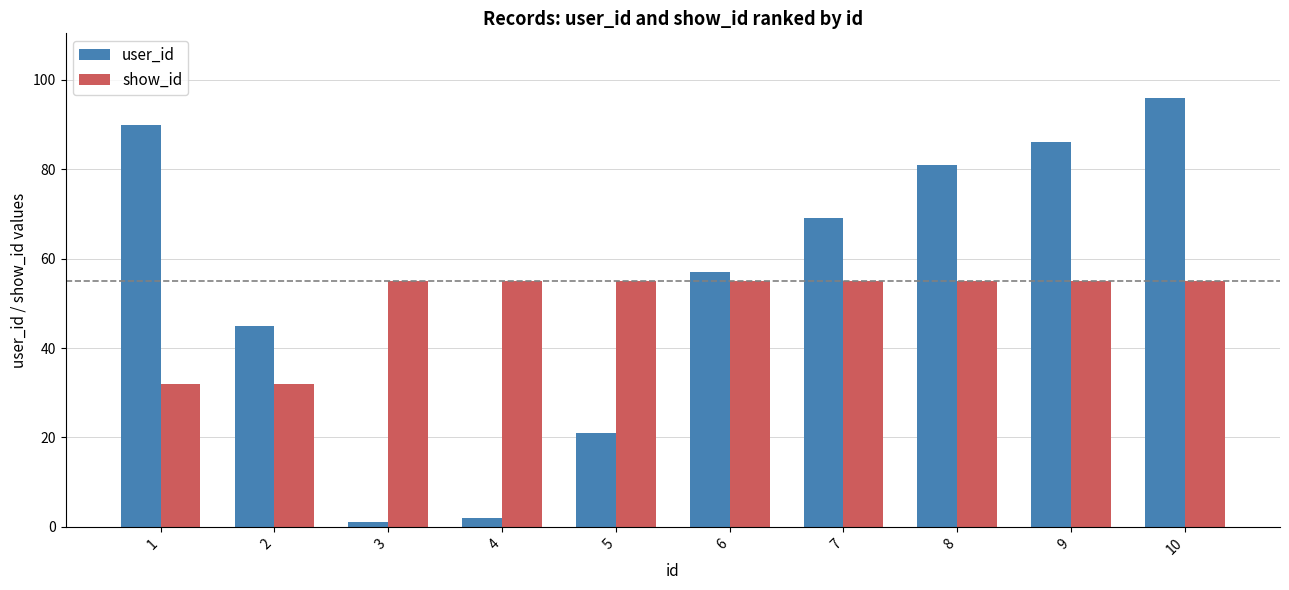

How many data points does each series have?

10